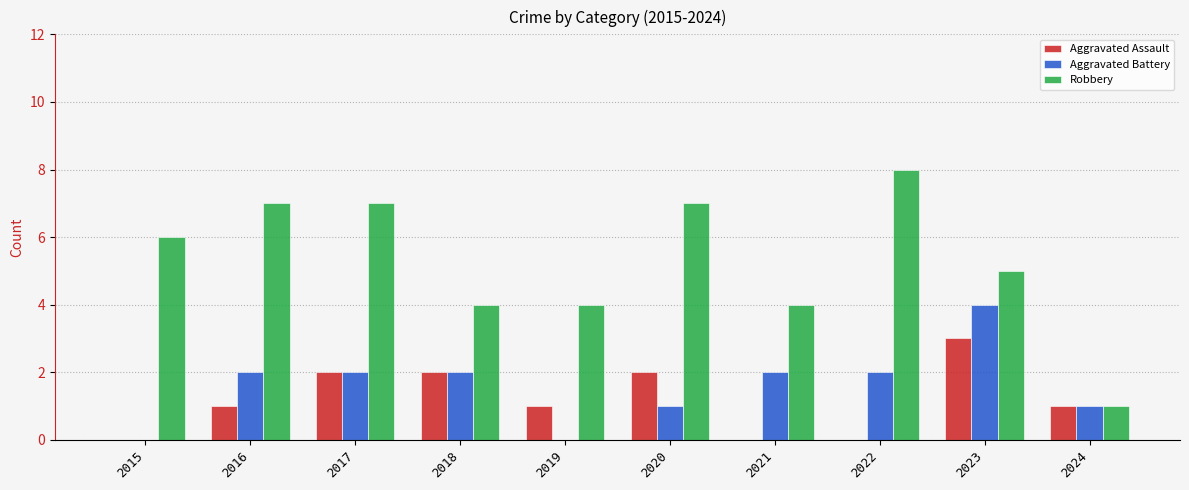

How many groups of bars are there?

10